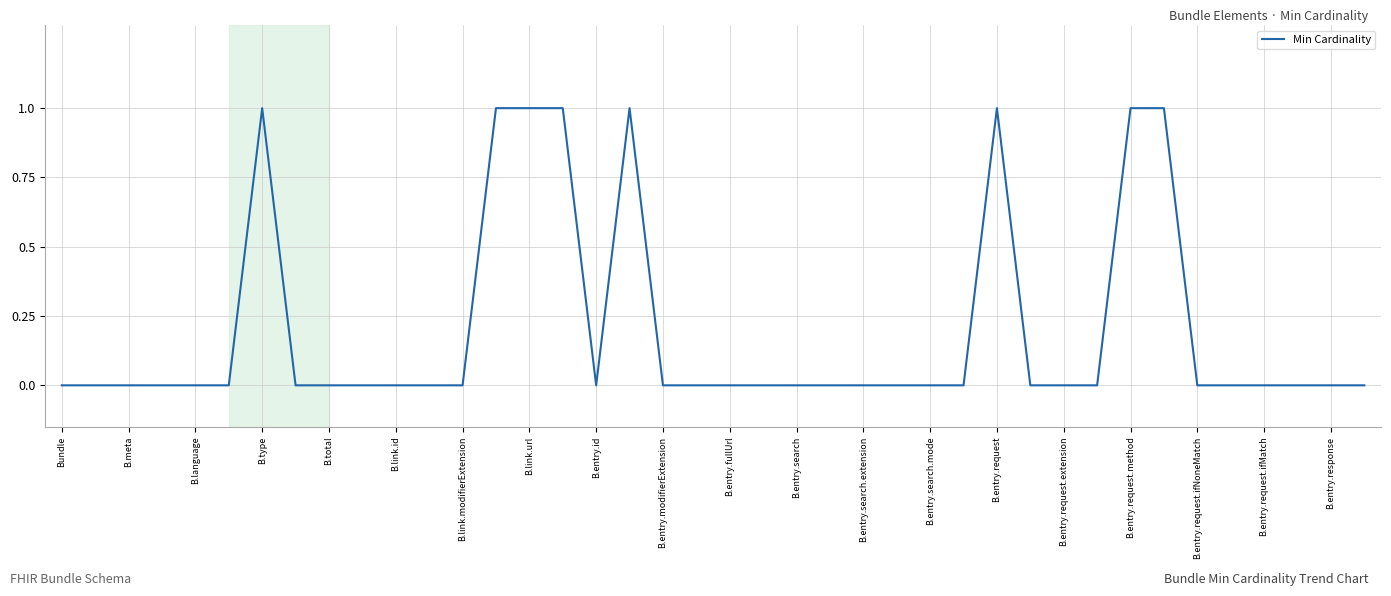

What is the change in value from Bundle to B.type?

+1